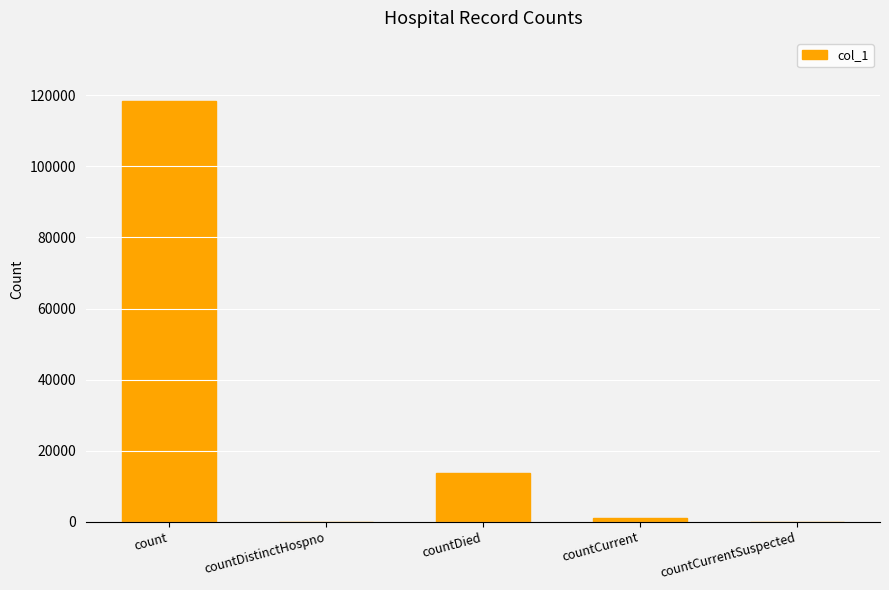

What is the maximum value shown in the chart?

118417